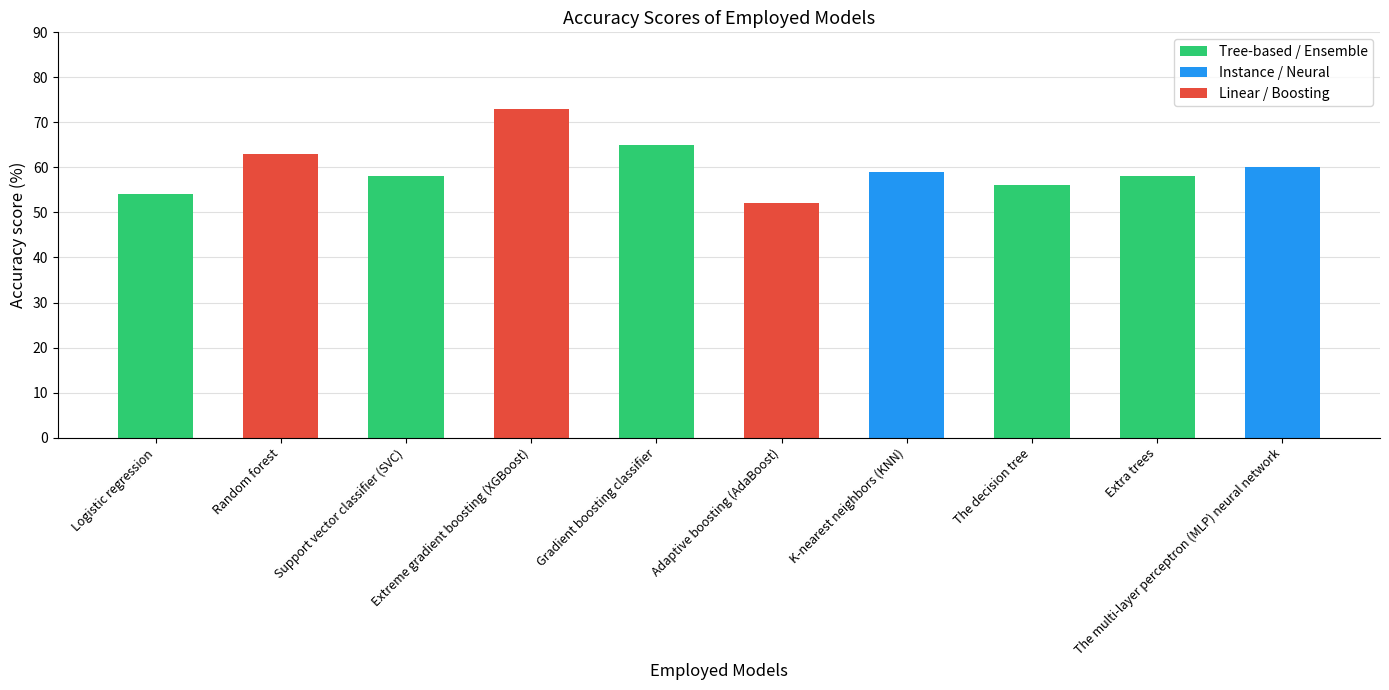

At which label is the value closest to 62?

Random forest